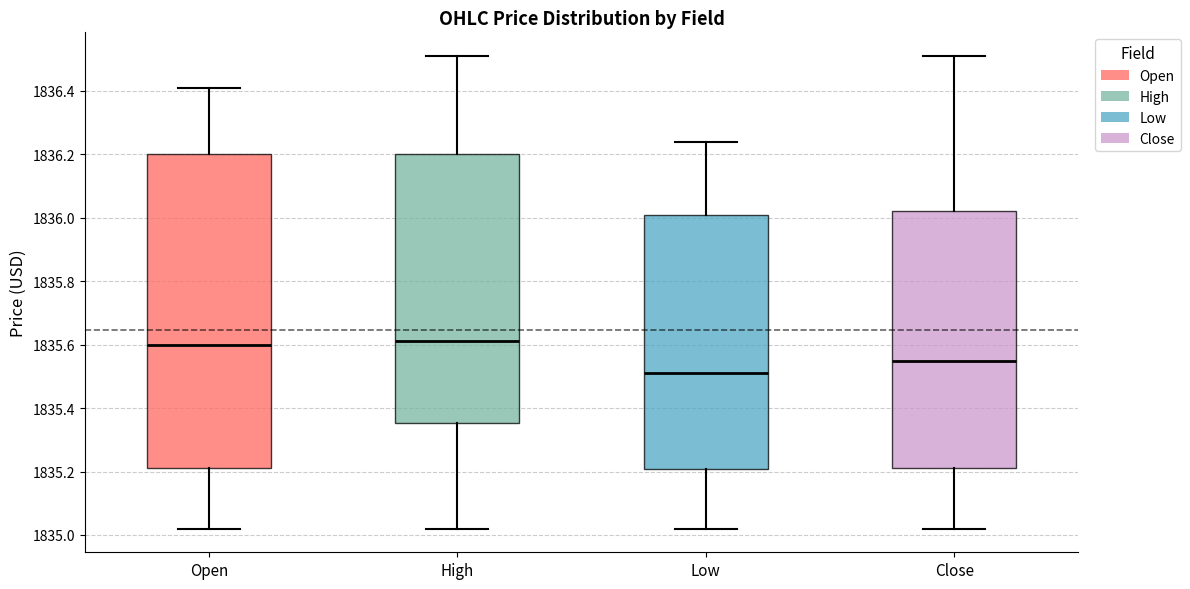

Where does the lower whisker of the box for Open end on the y-axis? The values are not printed on the chart, so give them approximately, as read against the axis.

1835.02